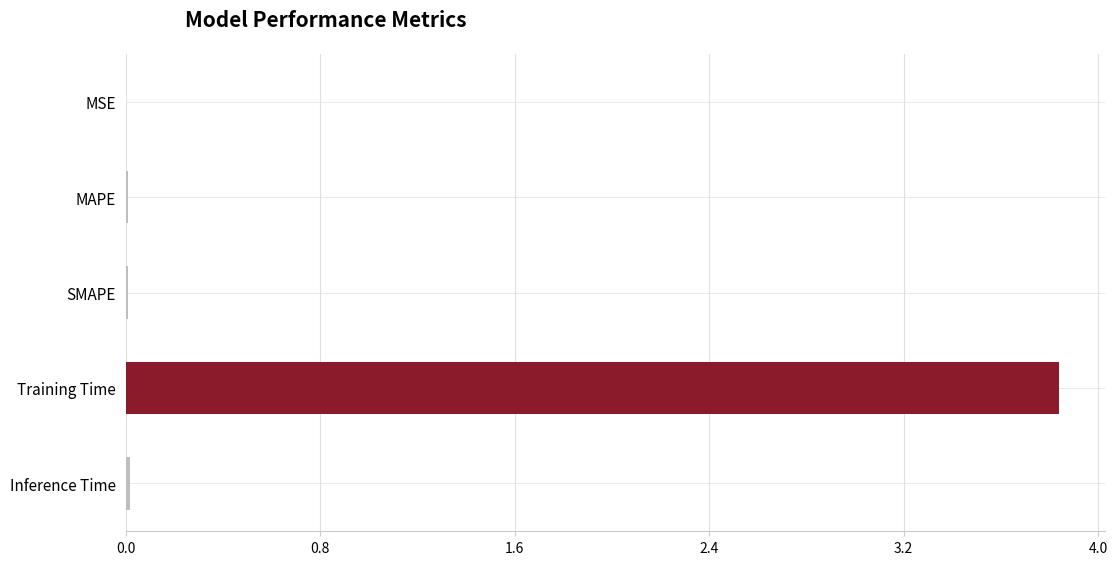

The value at MSE is 0.0. True or false?

True